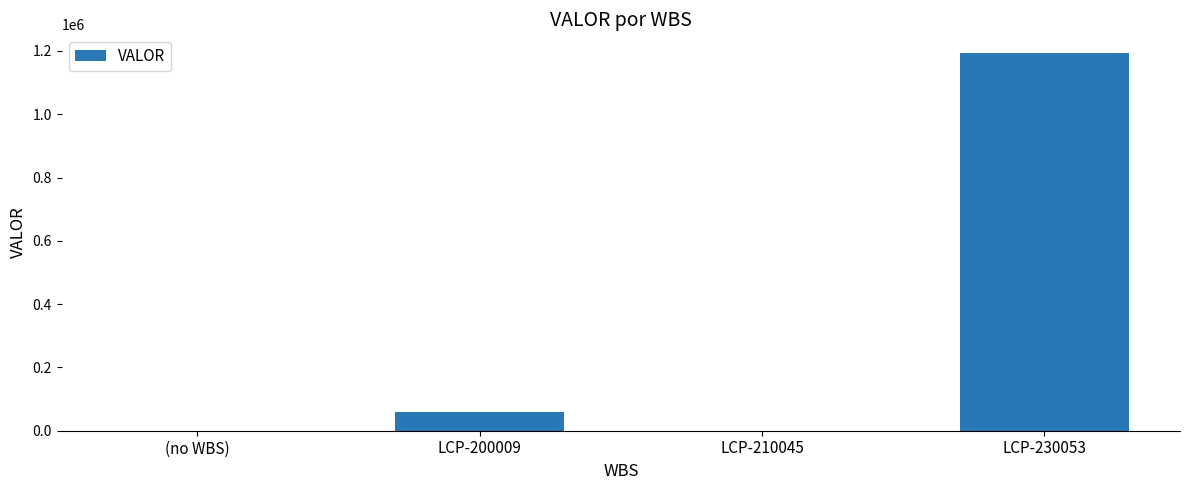

At which label is the value closest to 596453?

LCP-200009